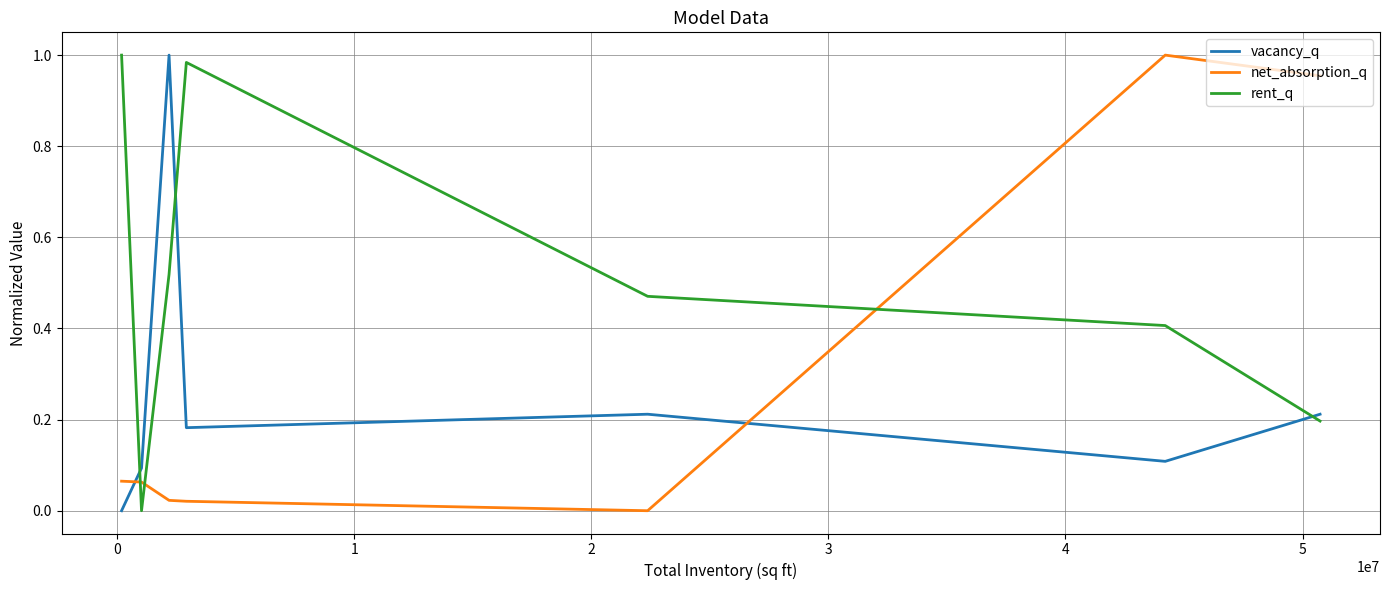

How many times do vacancy_q and net_absorption_q cross each other?

2